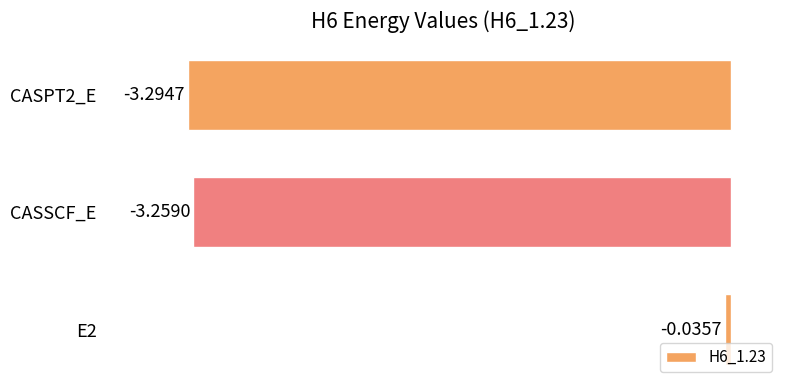

What is the average value?

-2.2